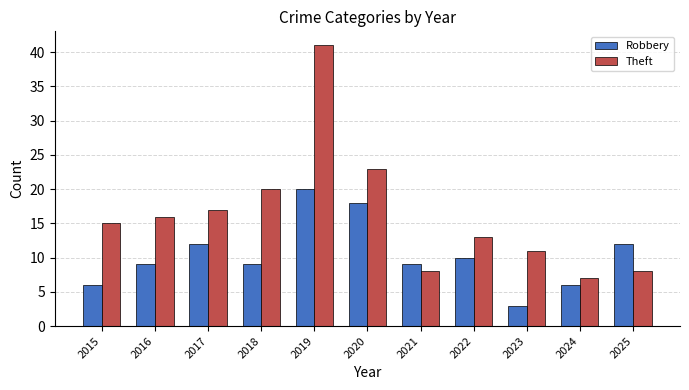

What value does the Robbery series have at 2024, to the nearest 5?

5